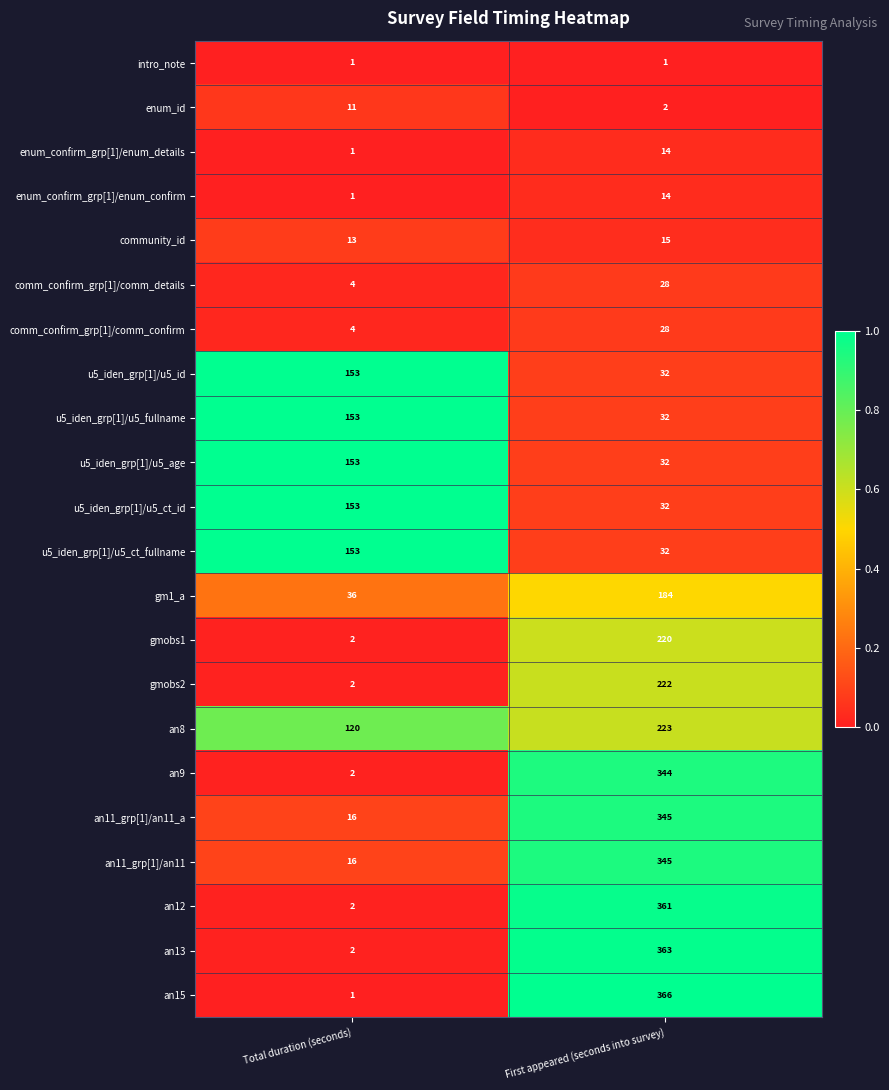

Which label corresponds to the largest value in the chart?

First appeared (seconds into survey)